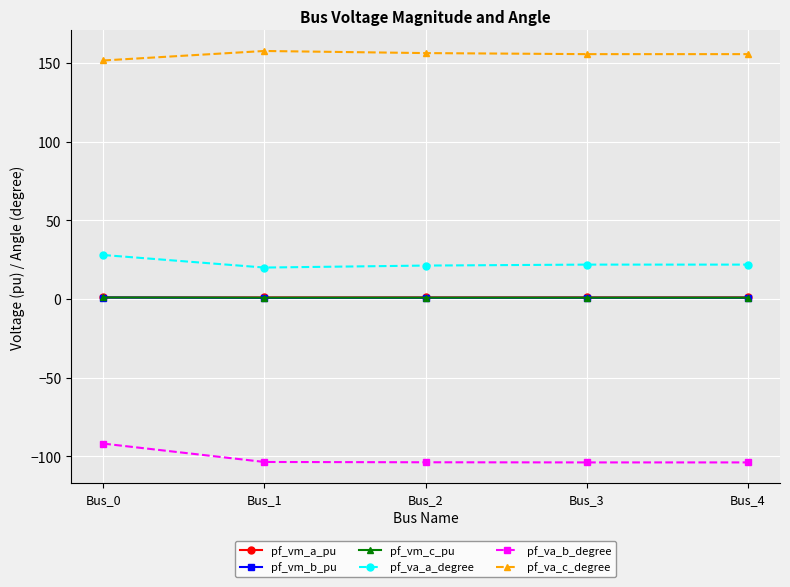

What is the average value of the pf_vm_a_pu series?

1.0